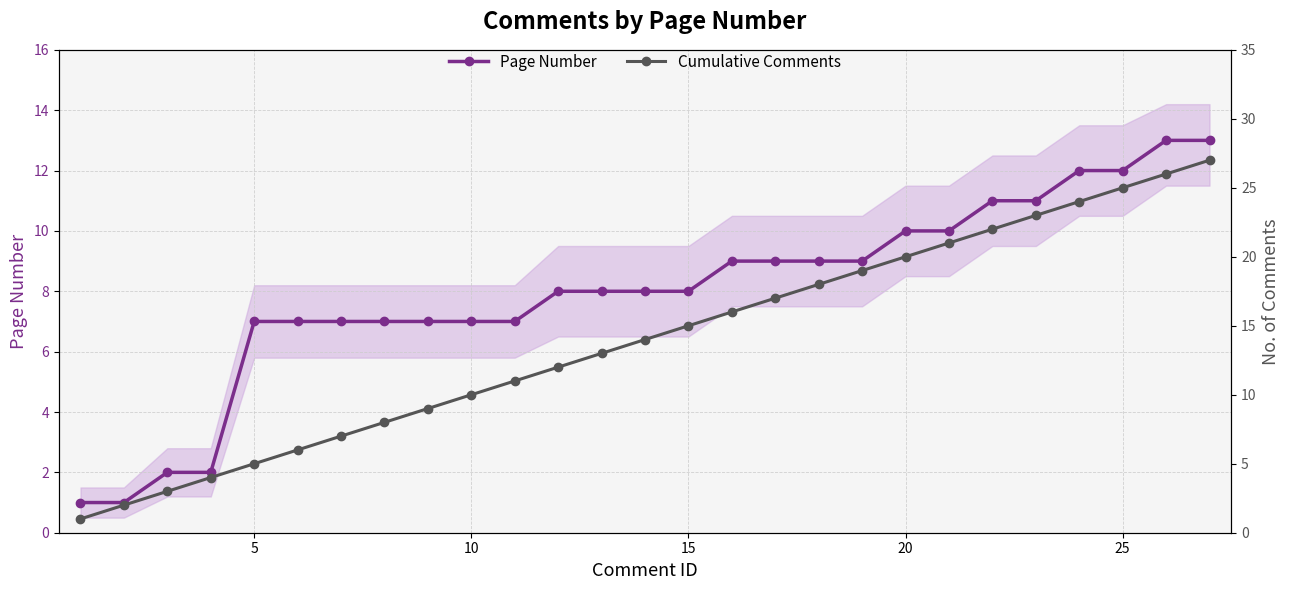

How many data points in Cumulative Comments are less than 14?

13